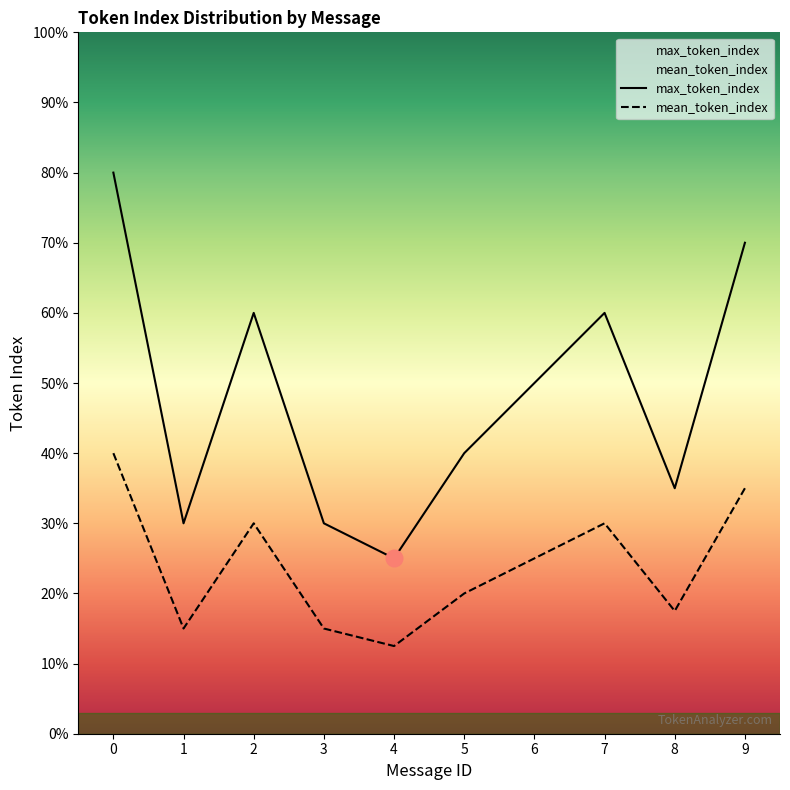

At 8, list the series in order from smallest to largest.

mean_token_index, max_token_index